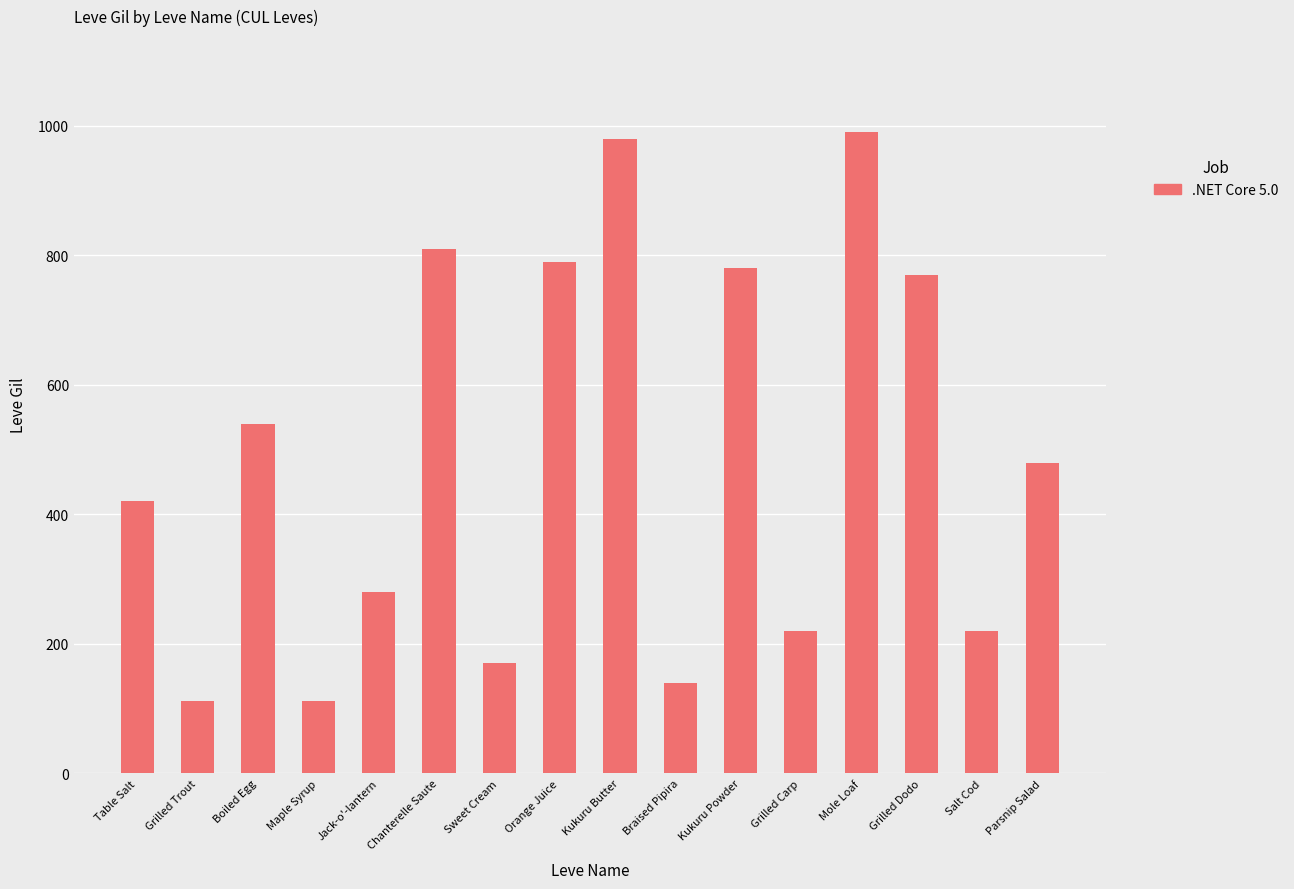

How many data points does each series have?

16